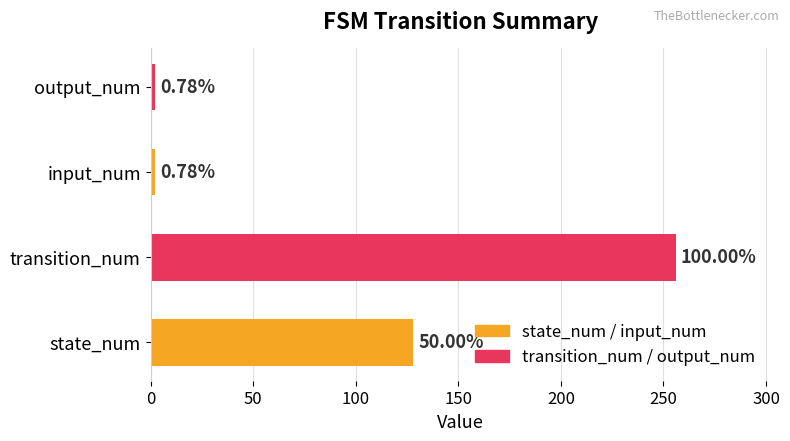

What is the greatest value displayed?

256